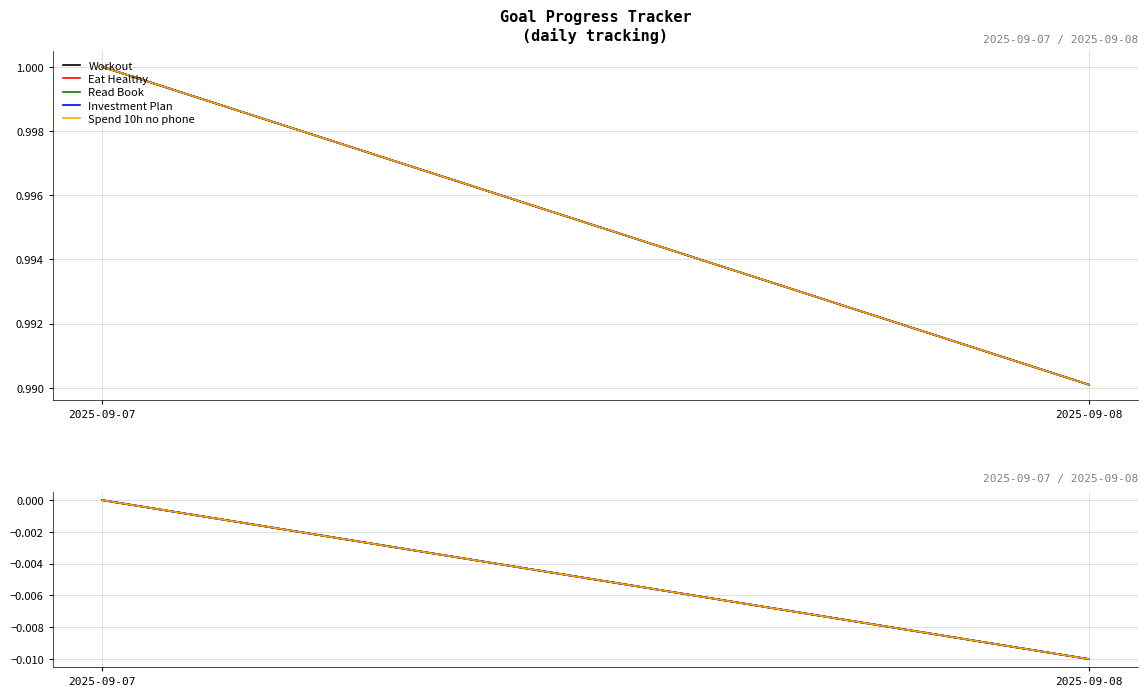

Is this an area chart (filled region under the line)?

No